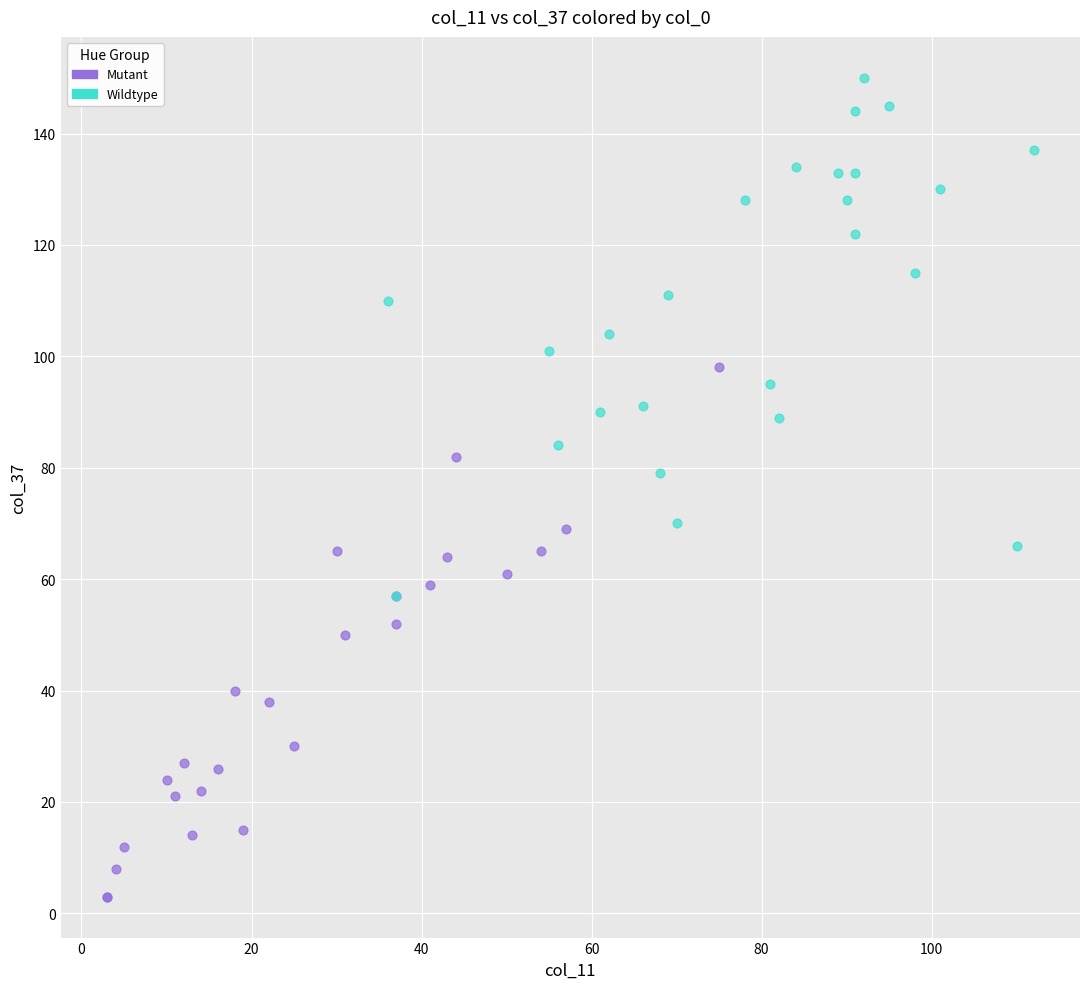

Which series has the largest Y range (max minus min)?

Mutant